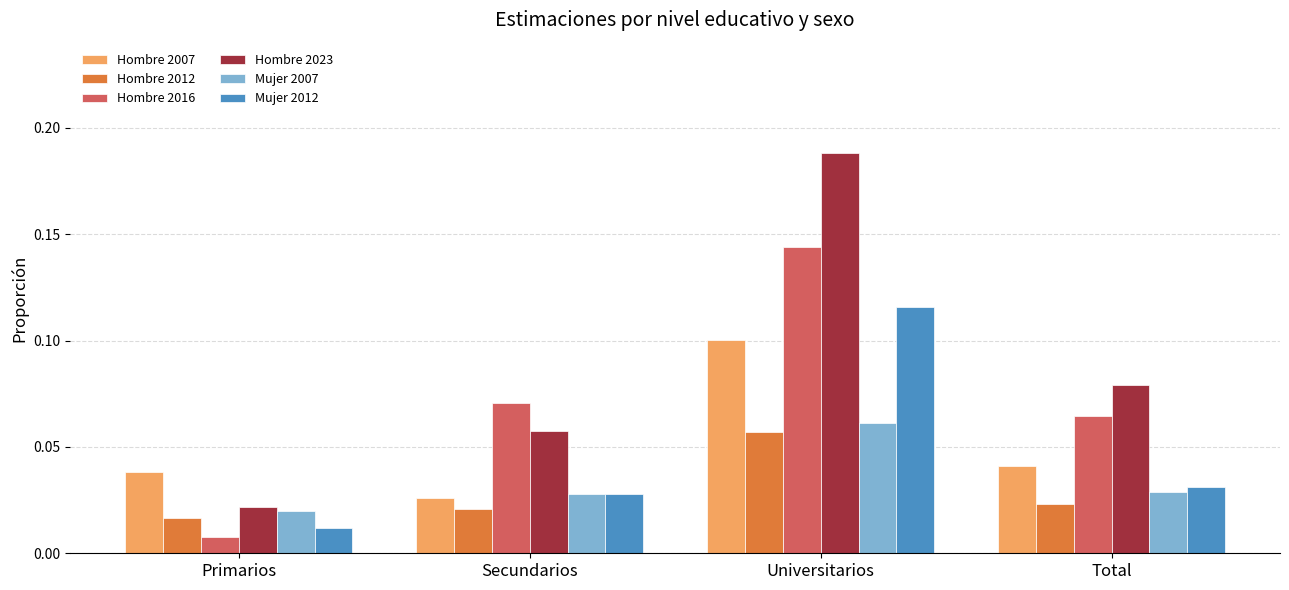

At which label does Hombre 2023 reach its peak?

Universitarios